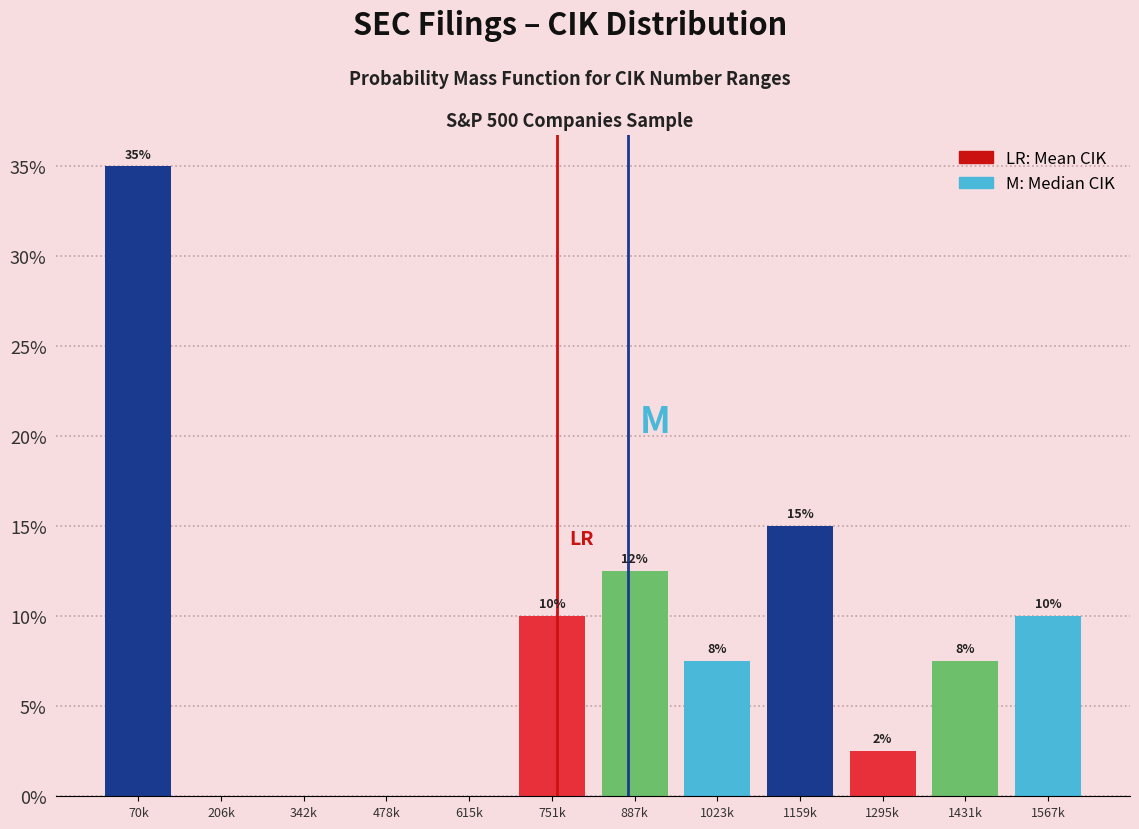

True or false: the data shows 2.3 at 1023k.

False